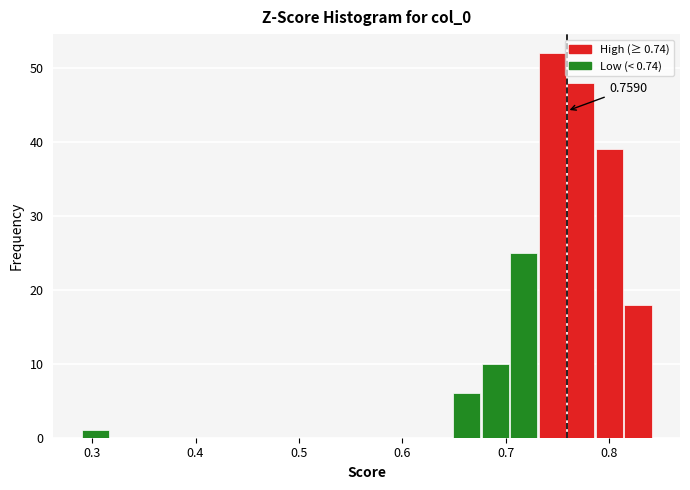

Read against the x-axis, roughly where is the centre of the tallest bar?

0.74